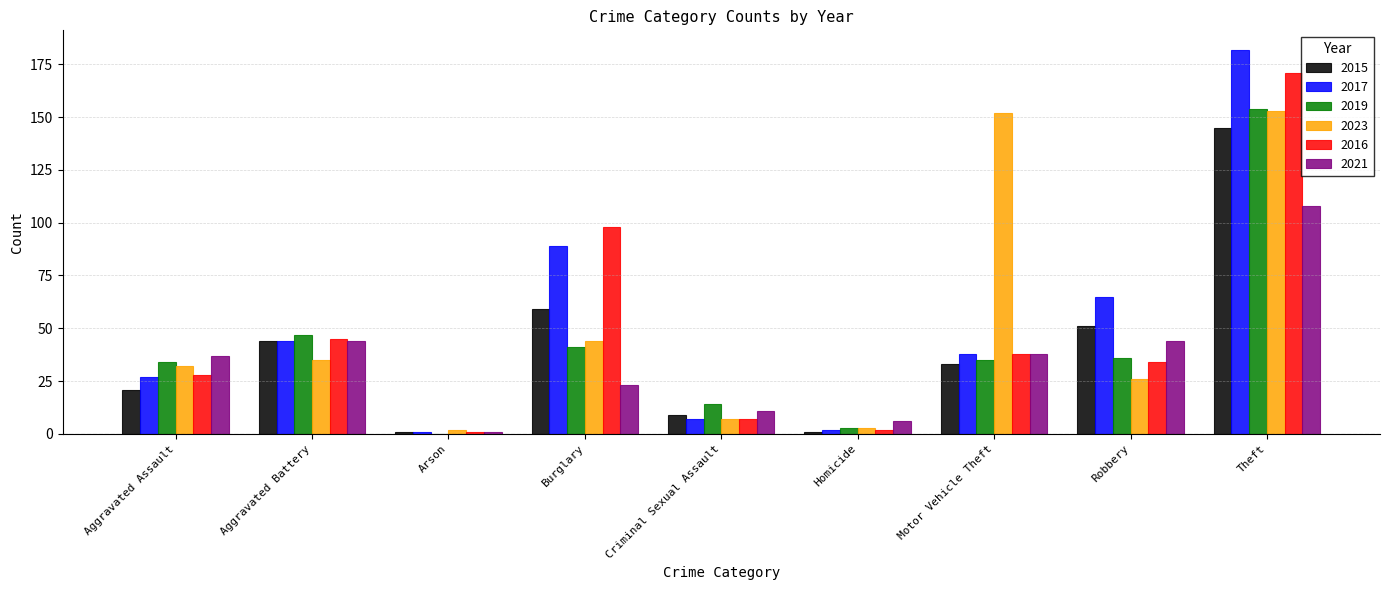

Where is 2016 nearest to the value 86?

Burglary